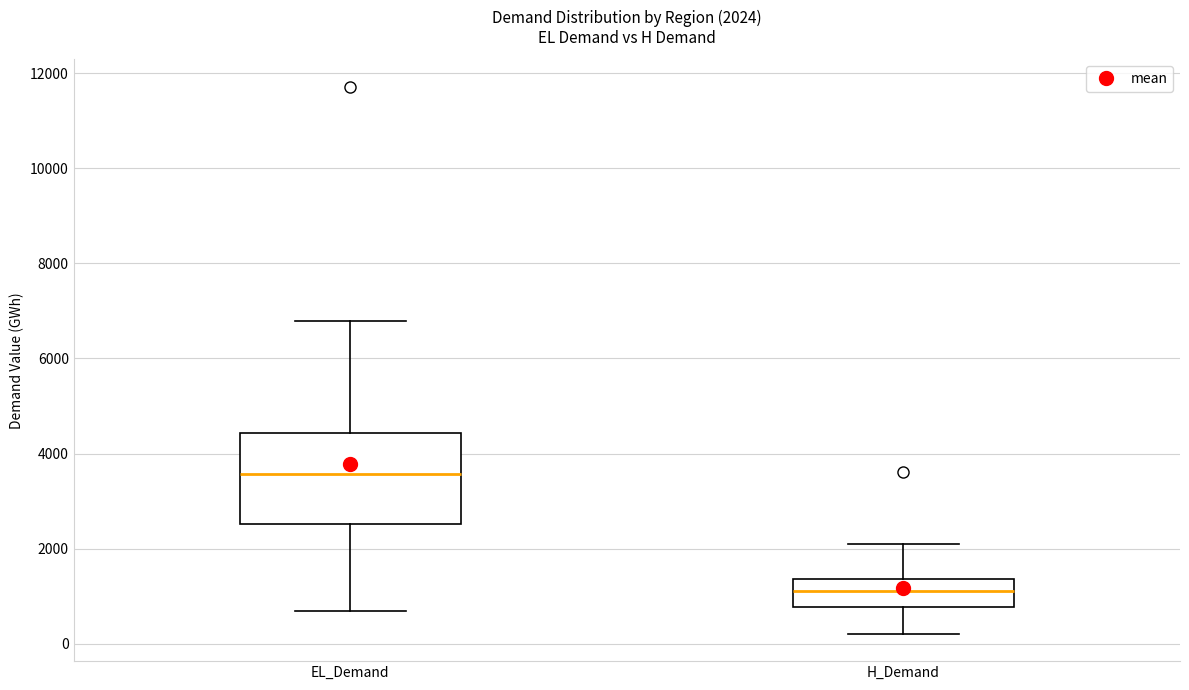

Which box's median line is the highest?

EL_Demand